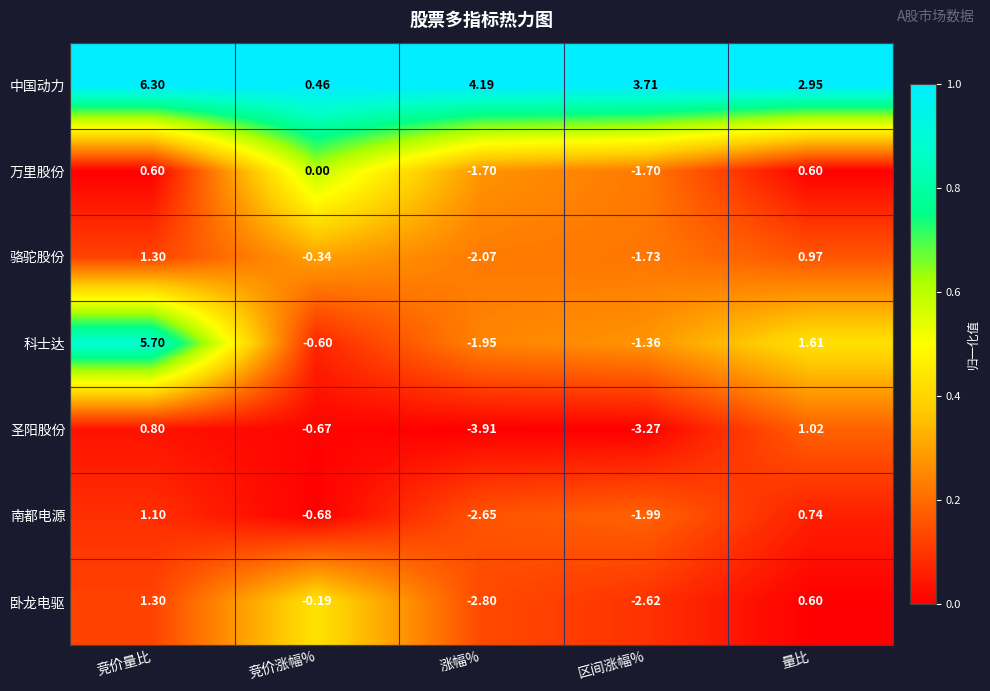

What is the total value across all series at 涨幅%?

-10.9